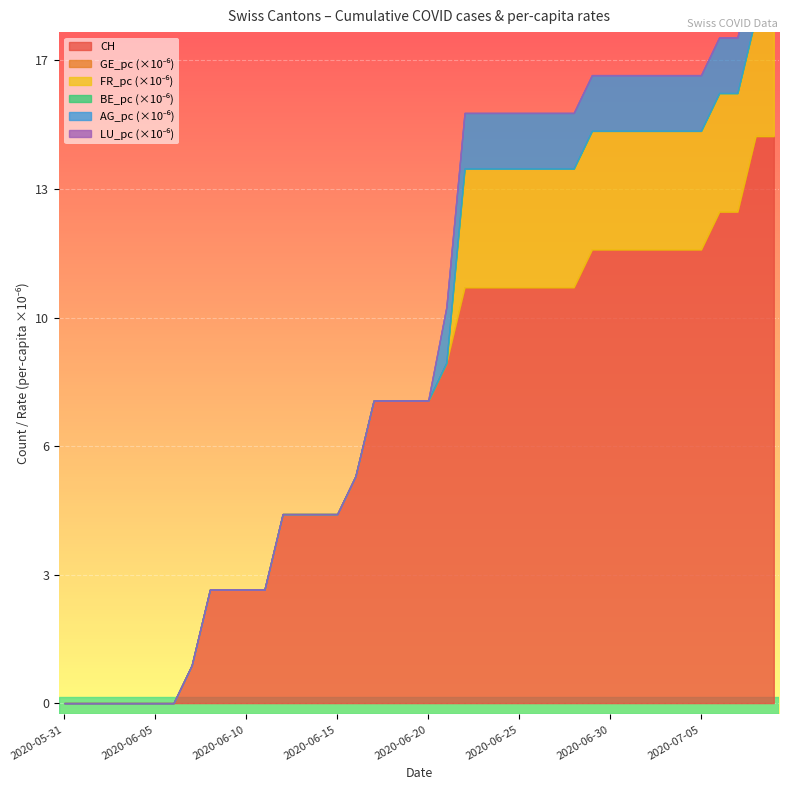

List the series in order of their peak value, highest first.

CH, FR_pc, AG_pc, GE_pc, BE_pc, LU_pc